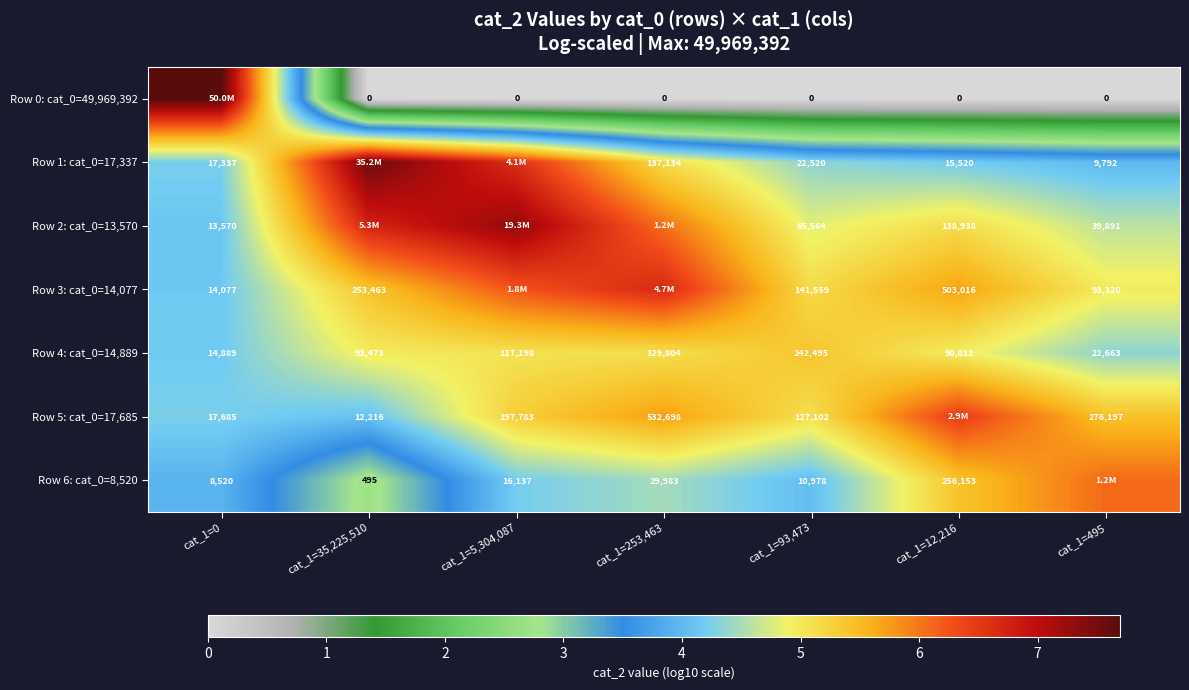

Is the value of Row 5: cat_0=17,685 at cat_1=253,463 greater than the value of Row 1: cat_0=17,337 at cat_1=253,463?

Yes